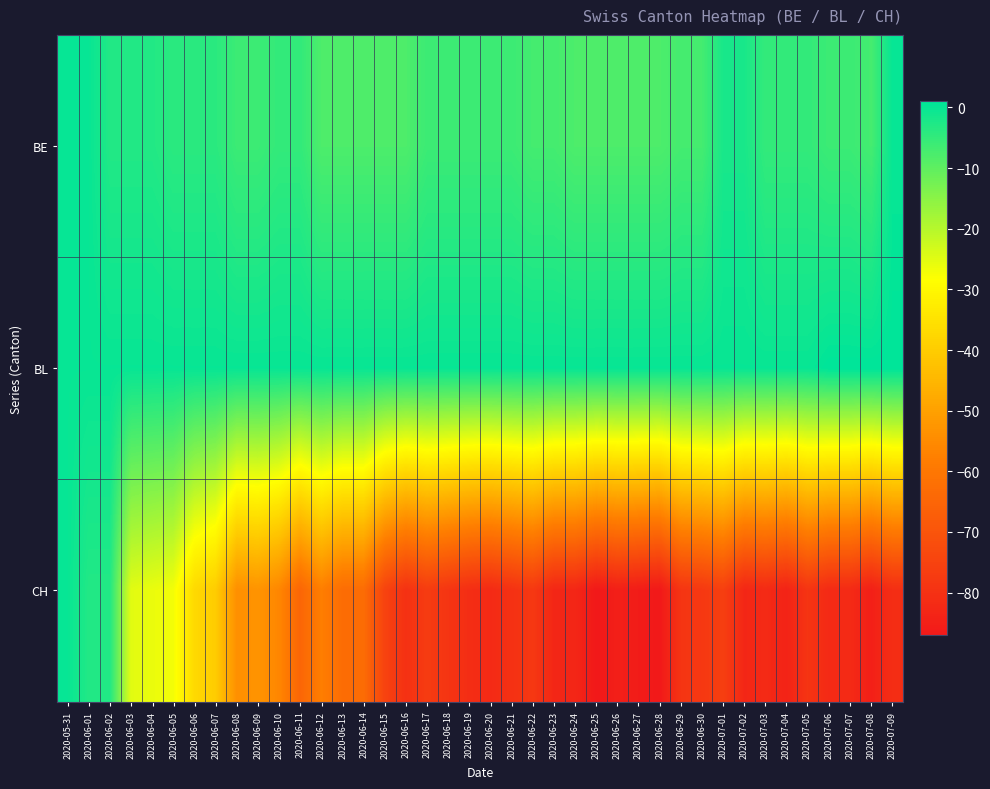

Reading left to right, extract all data points from this chart.

BE: 2020-05-31=0	2020-06-01=0	2020-06-02=-3	2020-06-03=-3	2020-06-04=-3	2020-06-05=-4	2020-06-06=-4	2020-06-07=-4	2020-06-08=-6	2020-06-09=-6	2020-06-10=-5	2020-06-11=-5	2020-06-12=-8	2020-06-13=-8	2020-06-14=-8	2020-06-15=-8	2020-06-16=-8	2020-06-17=-6	2020-06-18=-6	2020-06-19=-6	2020-06-20=-6	2020-06-21=-6	2020-06-22=-7	2020-06-23=-7	2020-06-24=-8	2020-06-25=-8	2020-06-26=-8	2020-06-27=-8	2020-06-28=-8	2020-06-29=-7	2020-06-30=-7	2020-07-01=-2	2020-07-02=-2	2020-07-03=-5	2020-07-04=-5	2020-07-05=-5	2020-07-06=-6	2020-07-07=-6	2020-07-08=-7	2020-07-09=0
BL: 2020-05-31=0	2020-06-01=0	2020-06-02=0	2020-06-03=0	2020-06-04=0	2020-06-05=0	2020-06-06=0	2020-06-07=0	2020-06-08=0	2020-06-09=0	2020-06-10=0	2020-06-11=0	2020-06-12=0	2020-06-13=0	2020-06-14=0	2020-06-15=0	2020-06-16=0	2020-06-17=0	2020-06-18=0	2020-06-19=0	2020-06-20=0	2020-06-21=0	2020-06-22=0	2020-06-23=0	2020-06-24=0	2020-06-25=0	2020-06-26=0	2020-06-27=0	2020-06-28=0	2020-06-29=0	2020-06-30=0	2020-07-01=0	2020-07-02=0	2020-07-03=0	2020-07-04=0	2020-07-05=0	2020-07-06=1	2020-07-07=1	2020-07-08=1	2020-07-09=1
CH: 2020-05-31=0	2020-06-01=-3	2020-06-02=-3	2020-06-03=-25	2020-06-04=-26	2020-06-05=-27	2020-06-06=-37	2020-06-07=-40	2020-06-08=-54	2020-06-09=-53	2020-06-10=-56	2020-06-11=-65	2020-06-12=-58	2020-06-13=-63	2020-06-14=-63	2020-06-15=-75	2020-06-16=-80	2020-06-17=-77	2020-06-18=-79	2020-06-19=-81	2020-06-20=-82	2020-06-21=-80	2020-06-22=-78	2020-06-23=-83	2020-06-24=-83	2020-06-25=-87	2020-06-26=-85	2020-06-27=-86	2020-06-28=-87	2020-06-29=-79	2020-06-30=-78	2020-07-01=-76	2020-07-02=-83	2020-07-03=-82	2020-07-04=-84	2020-07-05=-79	2020-07-06=-82	2020-07-07=-82	2020-07-08=-85	2020-07-09=-81